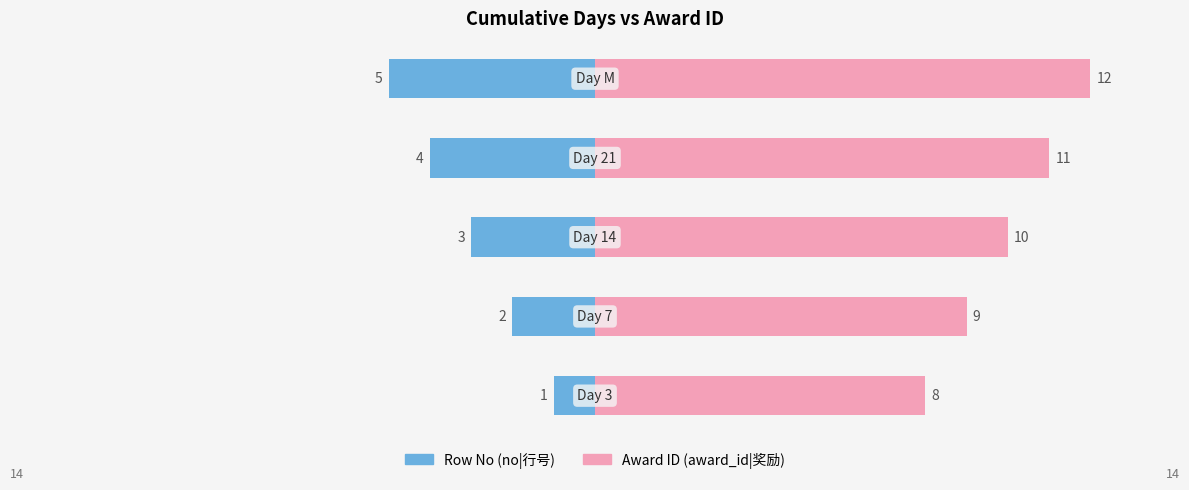

How many data points in Award ID (award_id|奖励) are above 10?

2